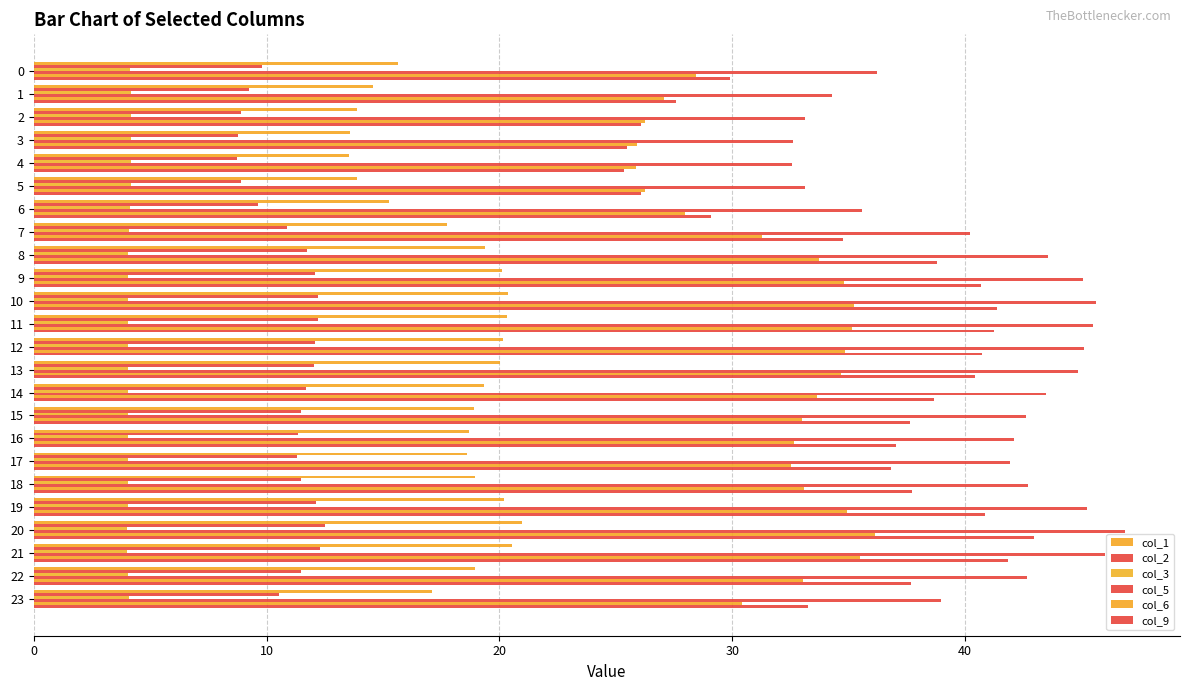

How many categories are shown in the chart?

24